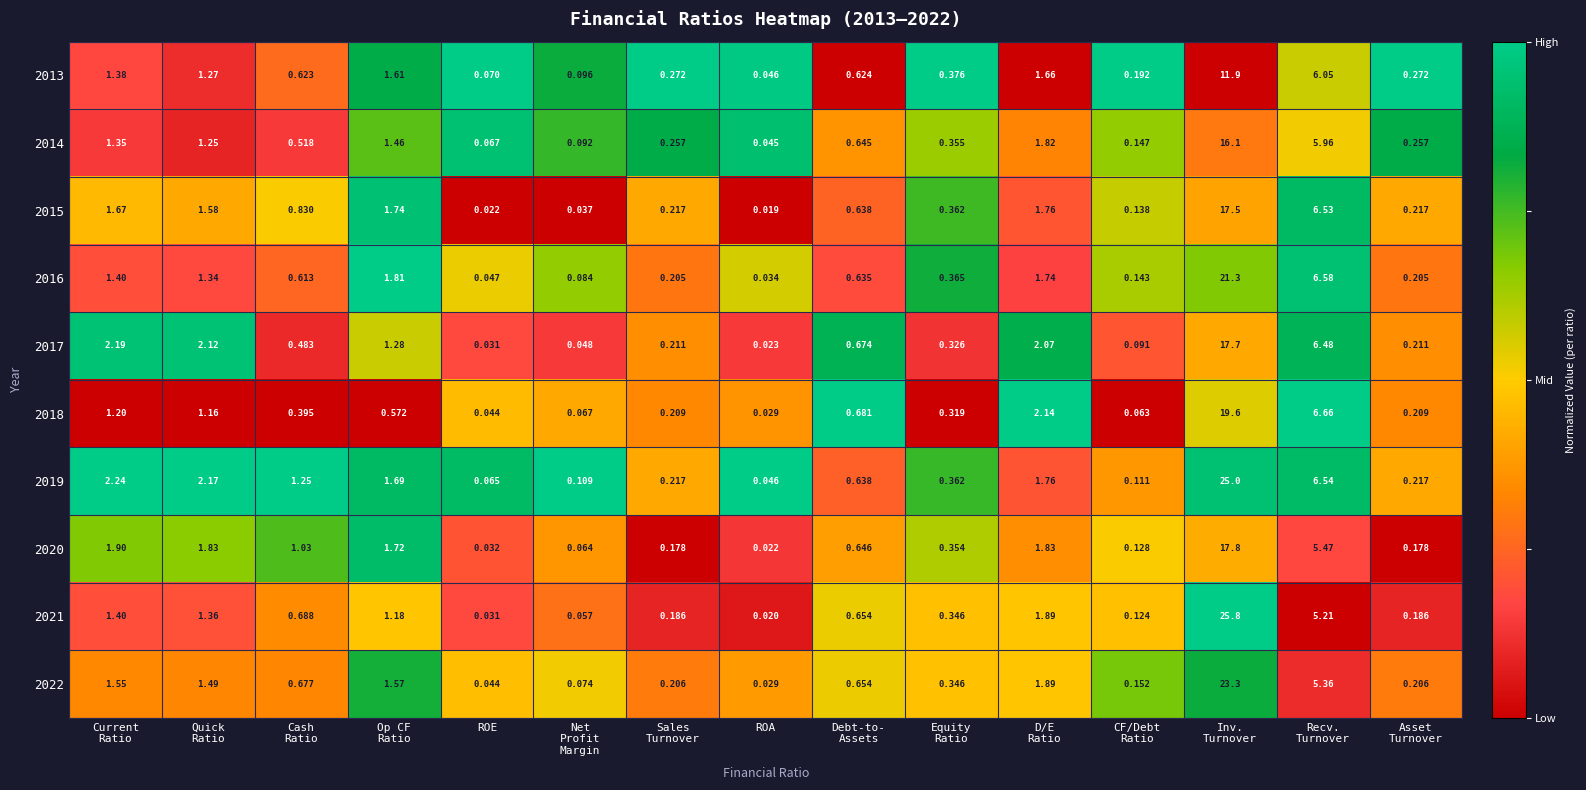

Which series has the largest range (max minus min)?

2021